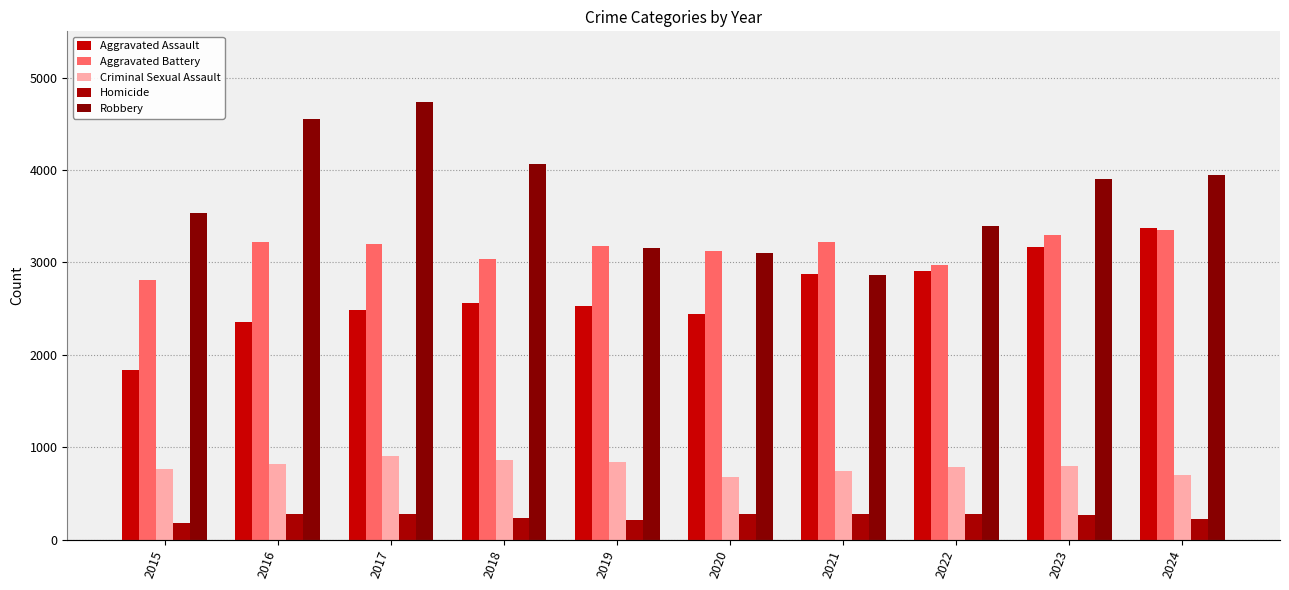

What is the total value across all series at 2022?

10333